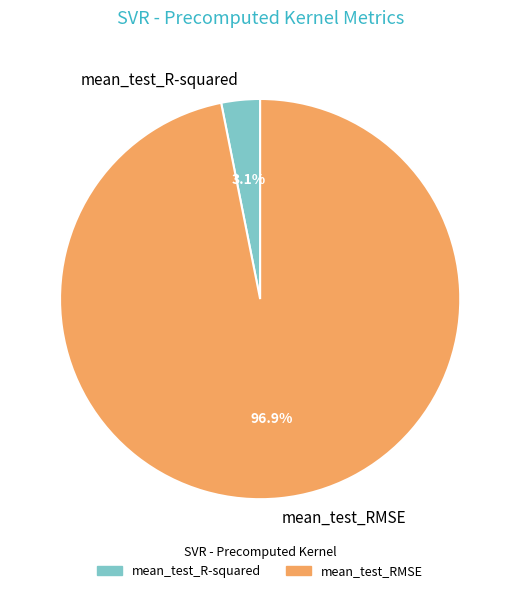

How many segments does this pie chart have?

2